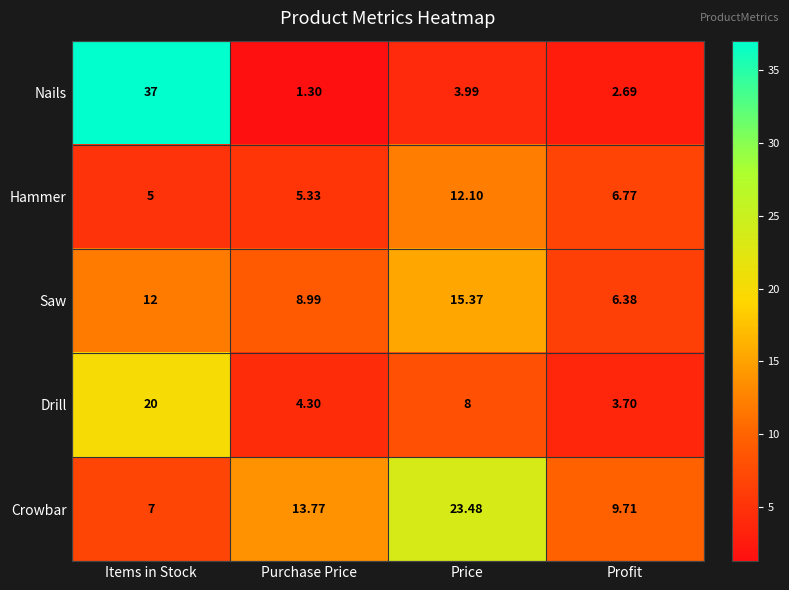

Which series has the largest range (max minus min)?

Nails